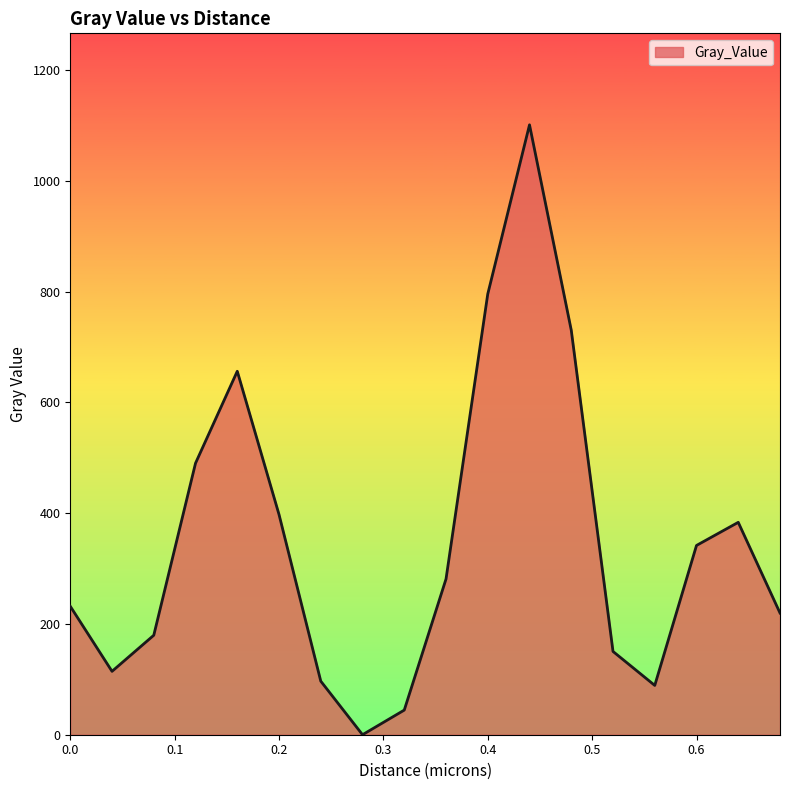

What is the difference between the maximum and minimum values?

1101.5